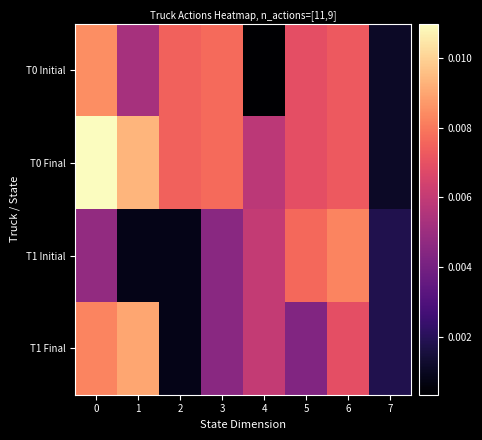

At how many categories does at least one series exceed 0?

8